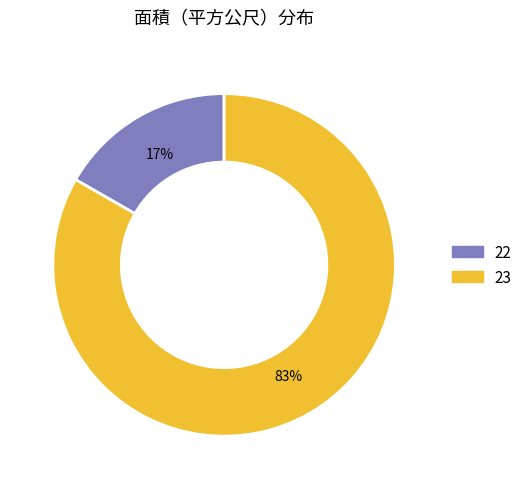

Which slice is the smallest?

22